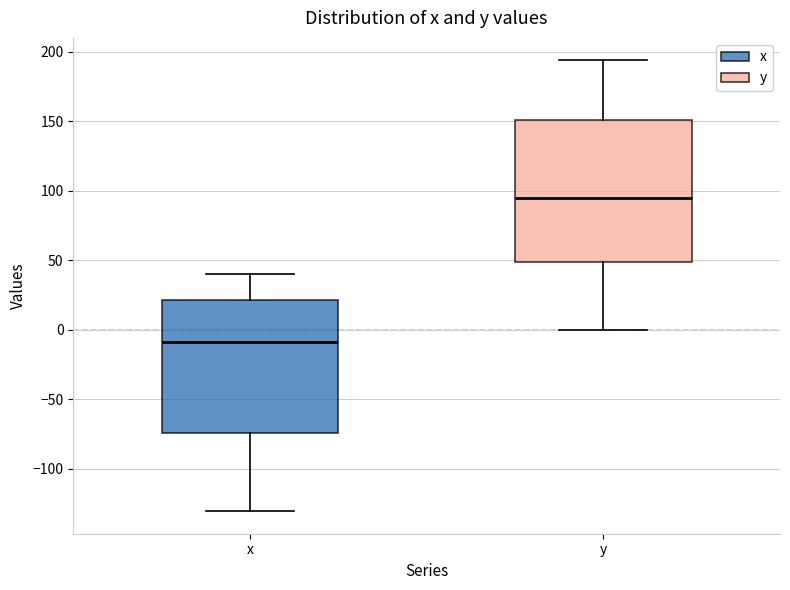

Which box's median line is the highest?

y